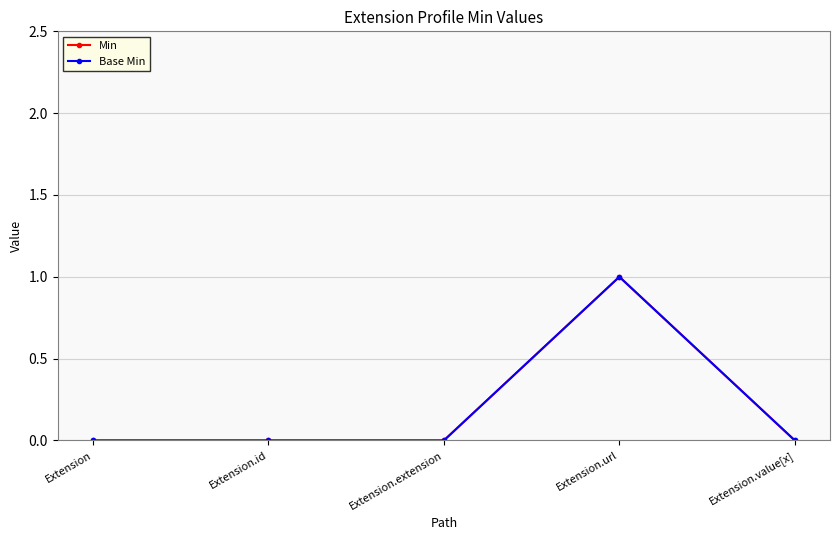

Does the chart have visible grid lines?

Yes